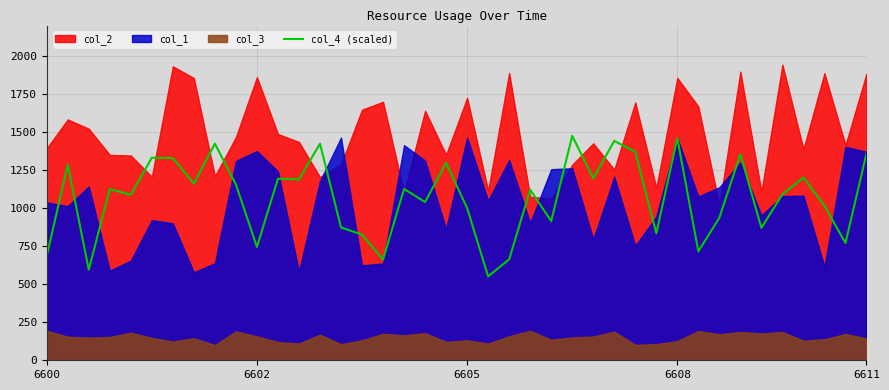

What is the ratio of the value at 6 to the value at 17?

1.2